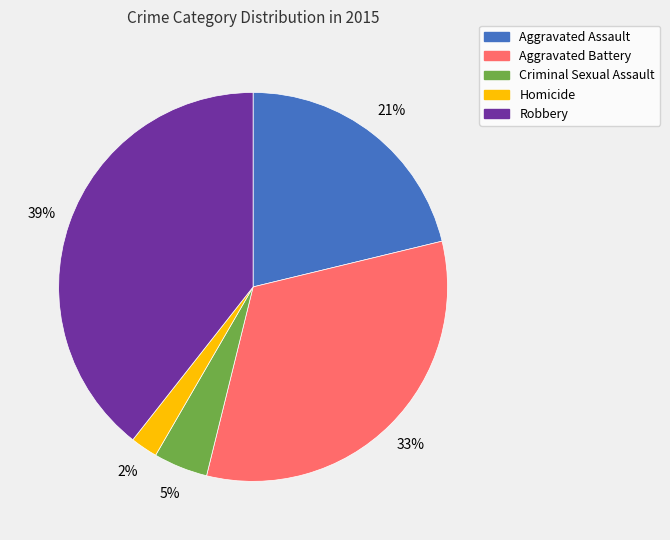

What is the largest slice in the pie chart?

Robbery